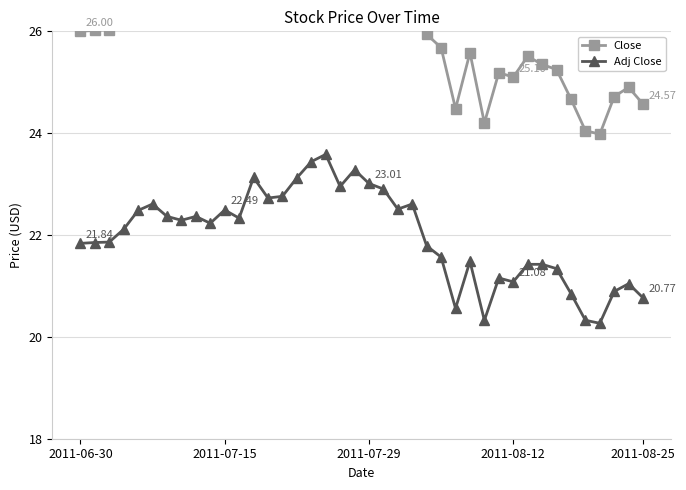

Does the chart have visible grid lines?

Yes